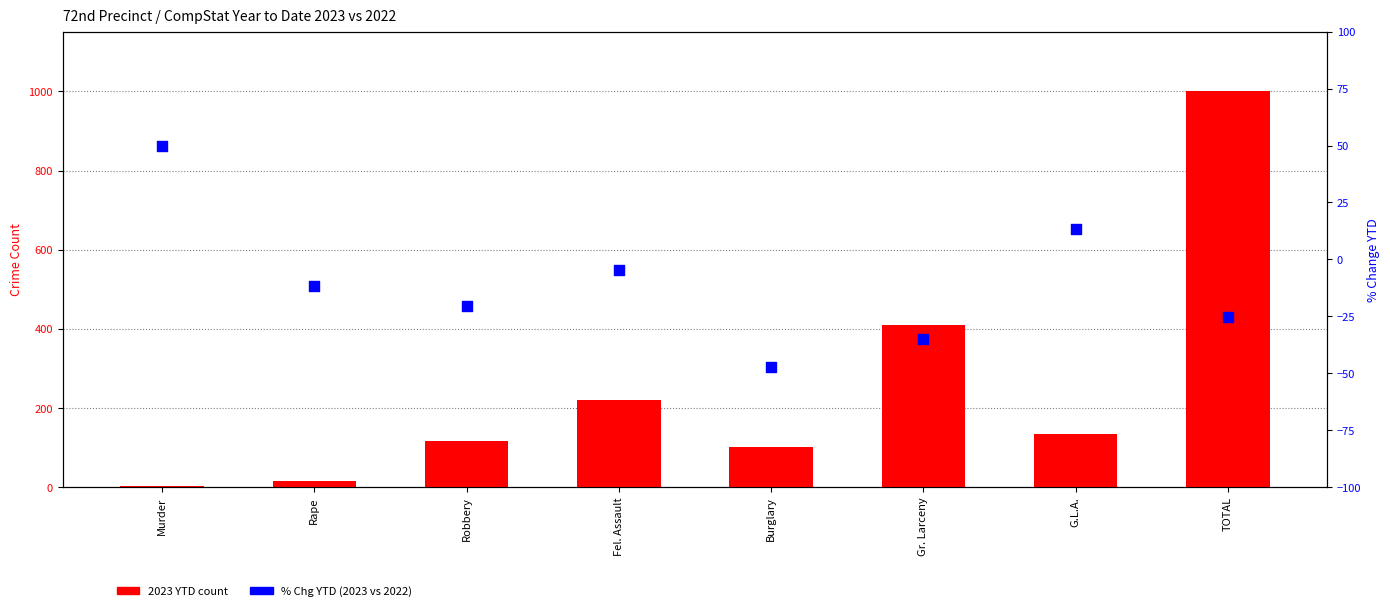

Which series reaches the minimum Y coordinate?

% Chg YTD 2023 vs 2022